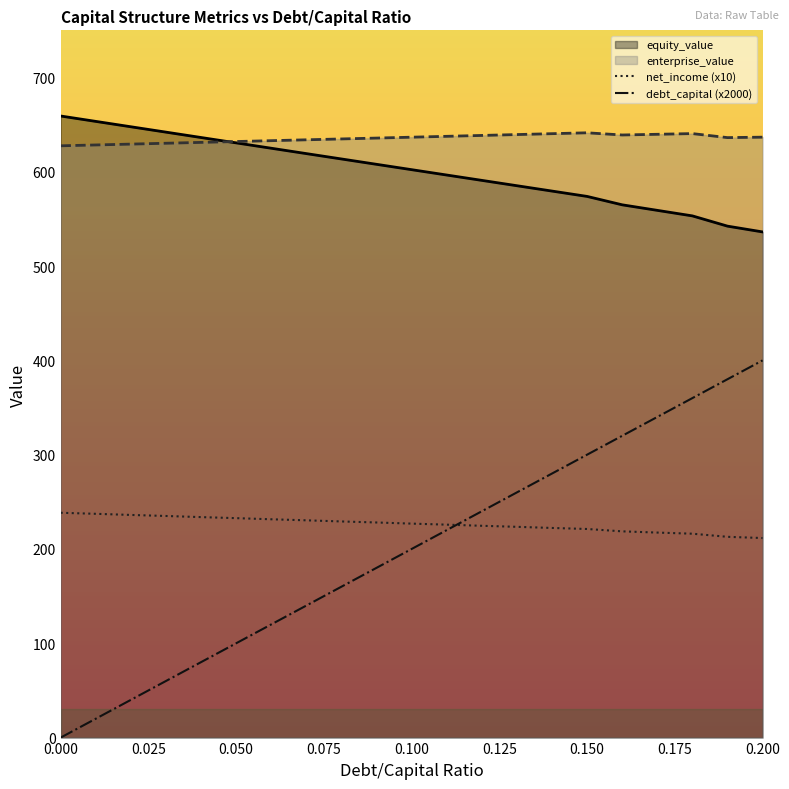

Which series has the largest total across all categories?

enterprise_value